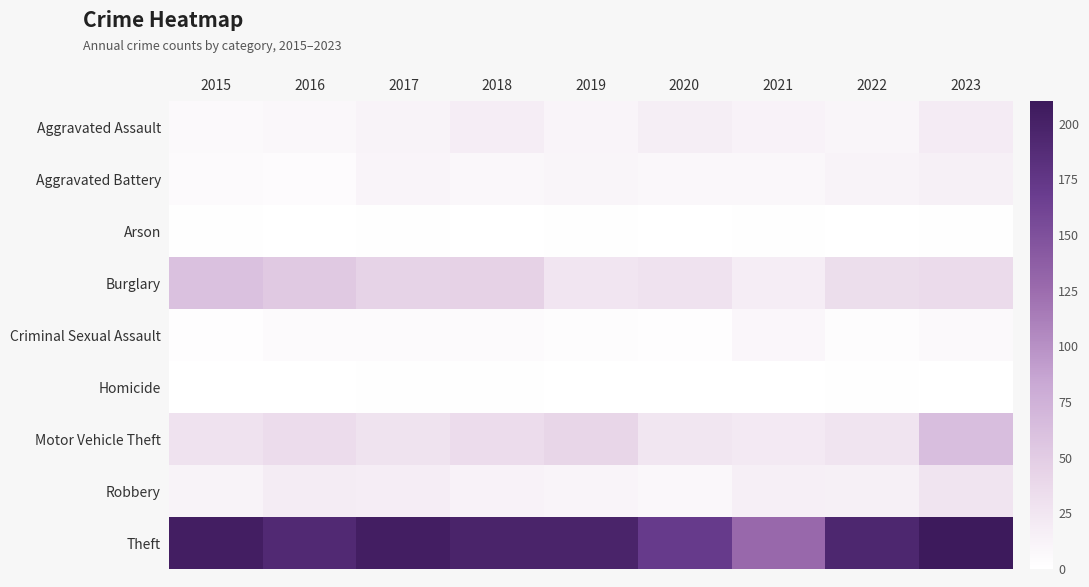

Which has a higher value, 2023 or 2021?

2023